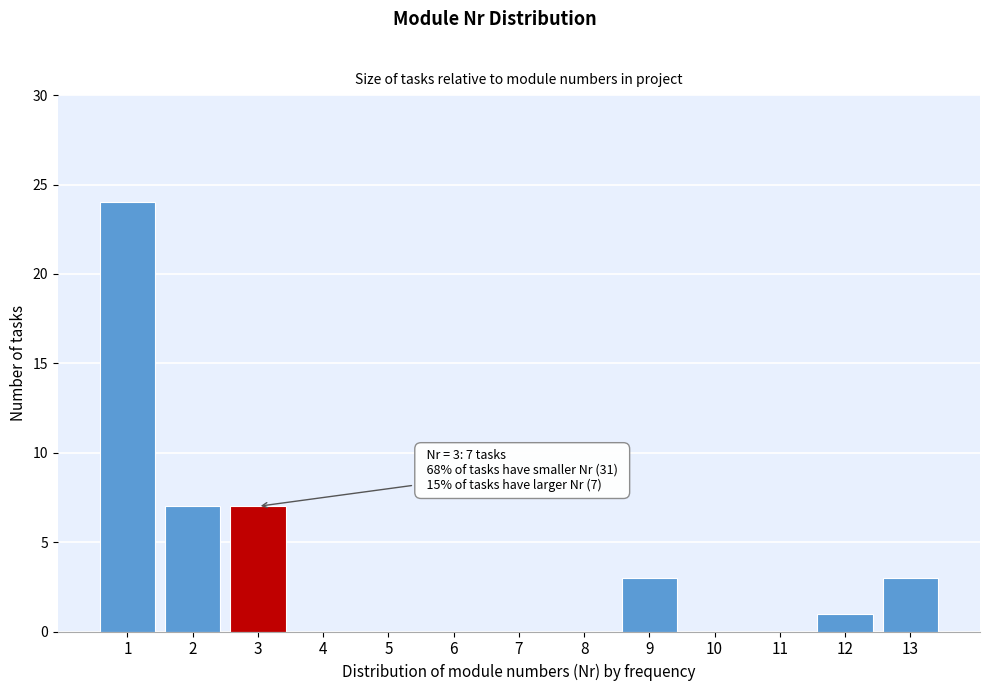

Reading right to left, transcribe all the data shown in this chart.

13=3	12=1	11=0	10=0	9=3	8=0	7=0	6=0	5=0	4=0	3=7	2=7	1=24